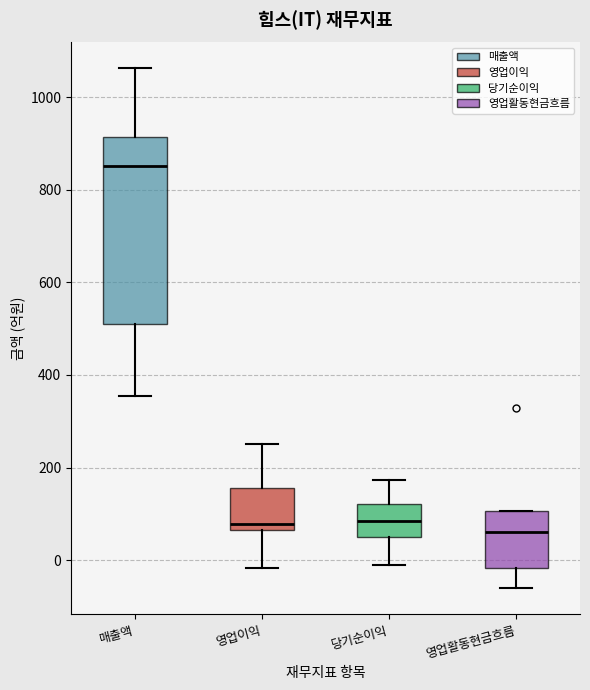

Where is the lower edge of the box for 영업활동현금흐름 on the y-axis? The values are not printed on the chart, so give them approximately, as read against the axis.

-20